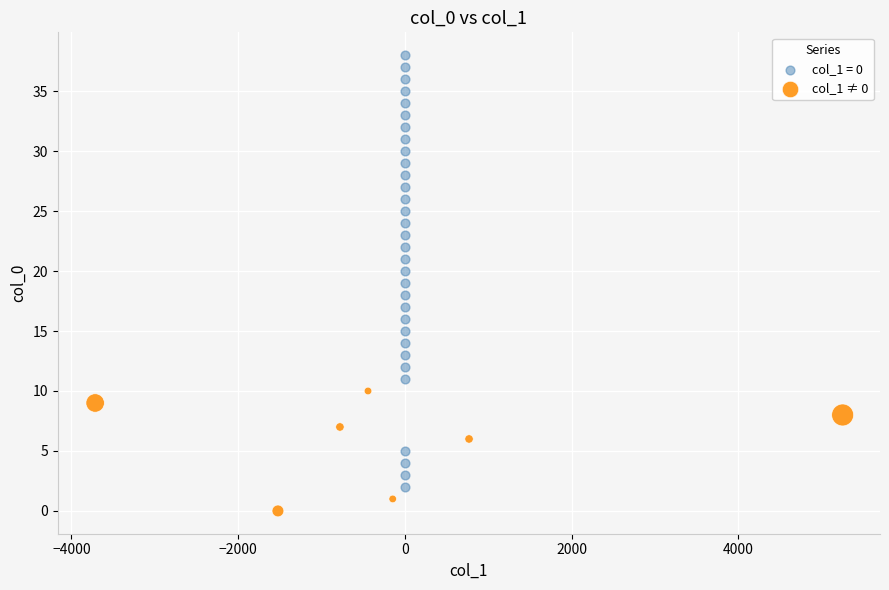

Which series has the widest spread of Y values?

col_1 = 0